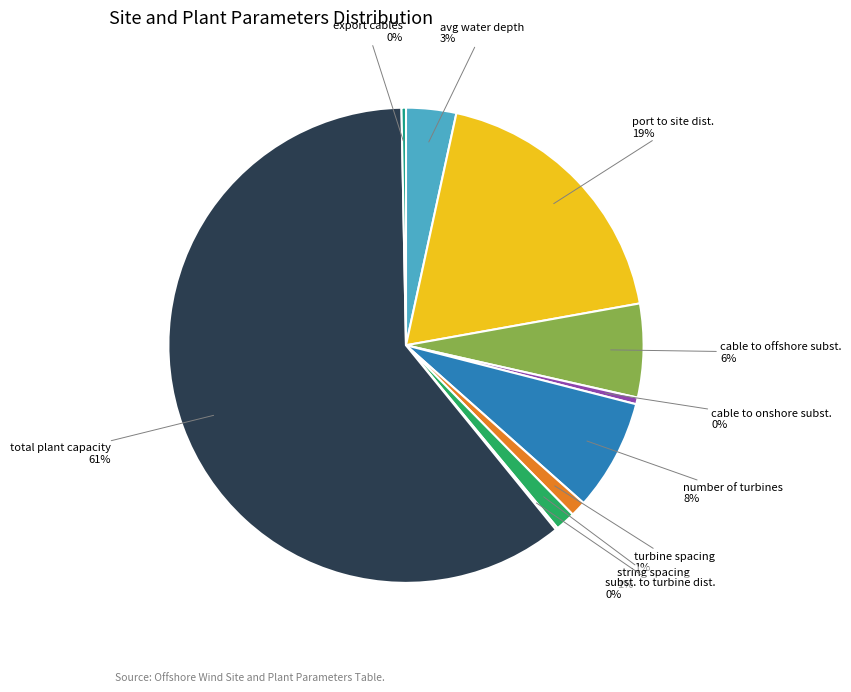

Is total plant capacity the majority of the pie?

Yes